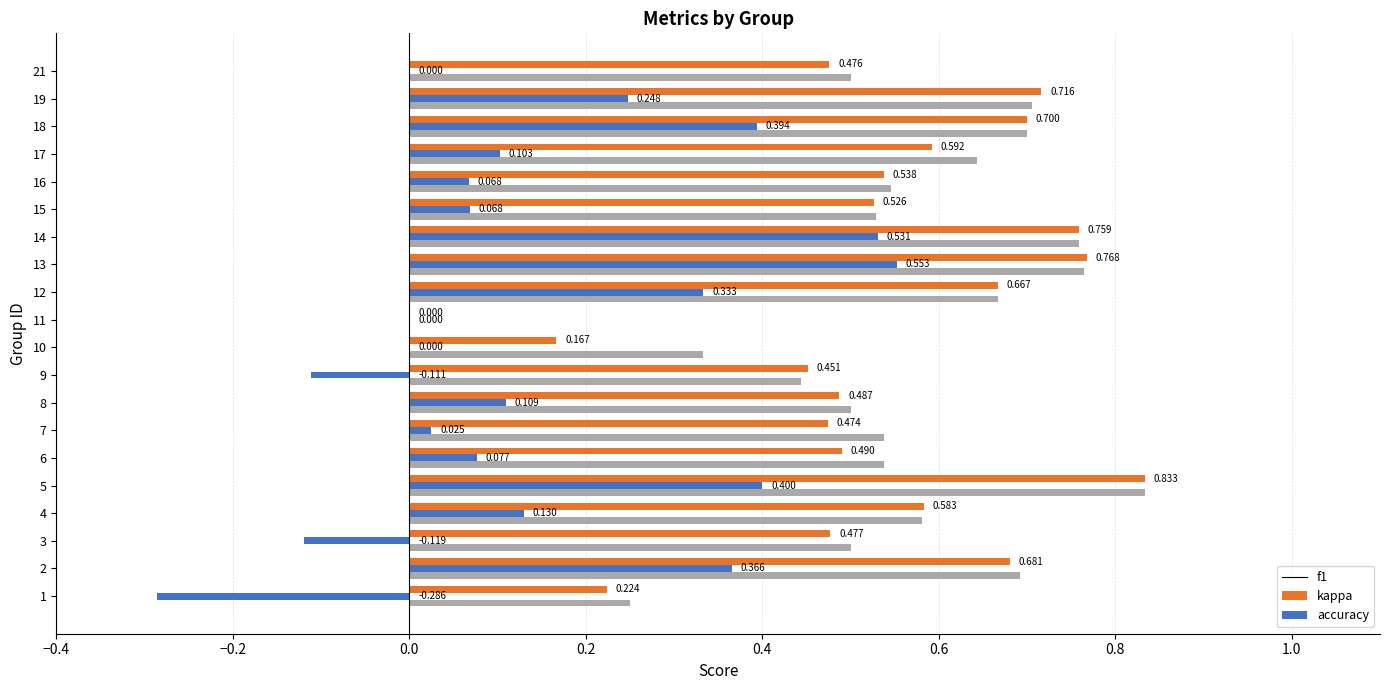

Which series has the largest total across all categories?

accuracy